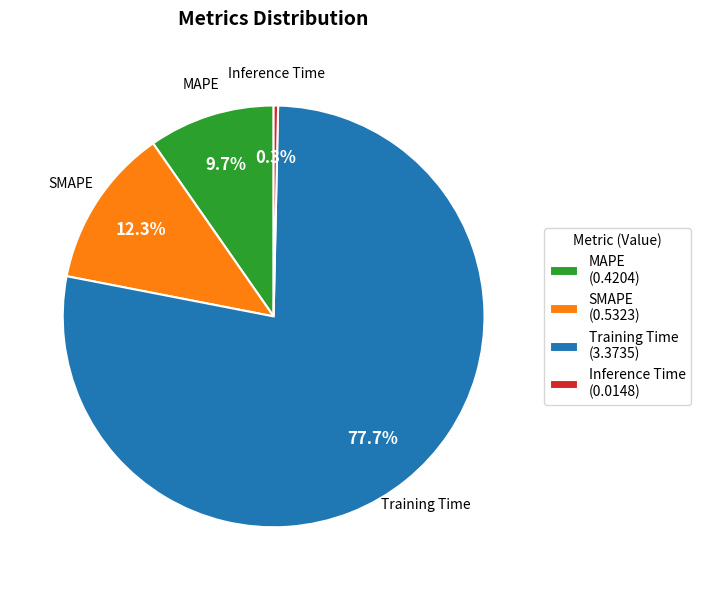

Combined, what portion of the pie is MAPE and Inference Time?

10.0%